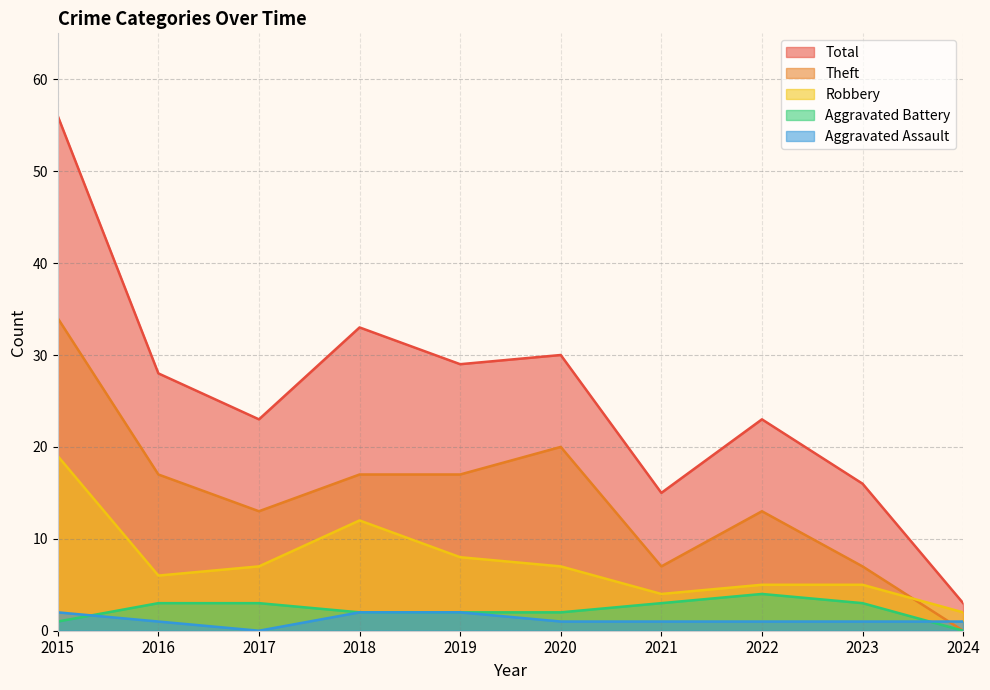

What is the difference between the maximum and minimum values in the Aggravated Battery series?

4